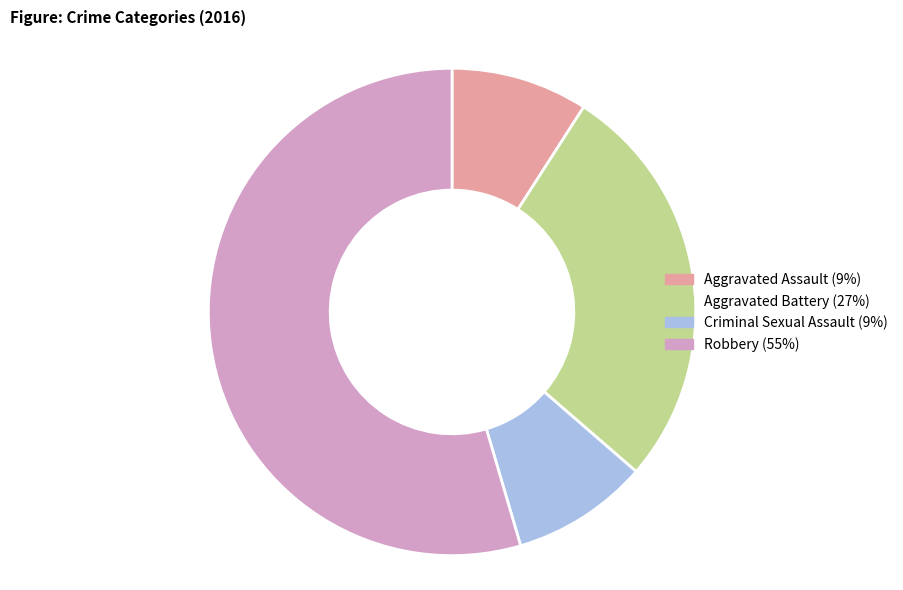

How many slices are in this pie chart?

4